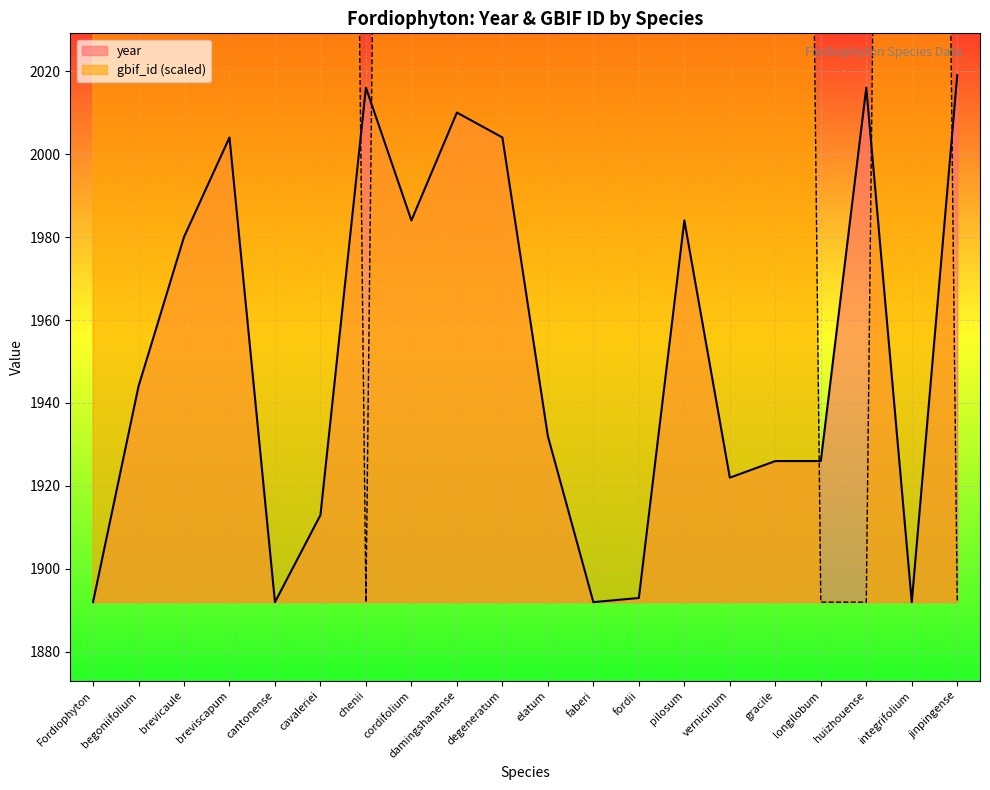

What is the difference between the highest and lowest values at integrifolium?

973.4